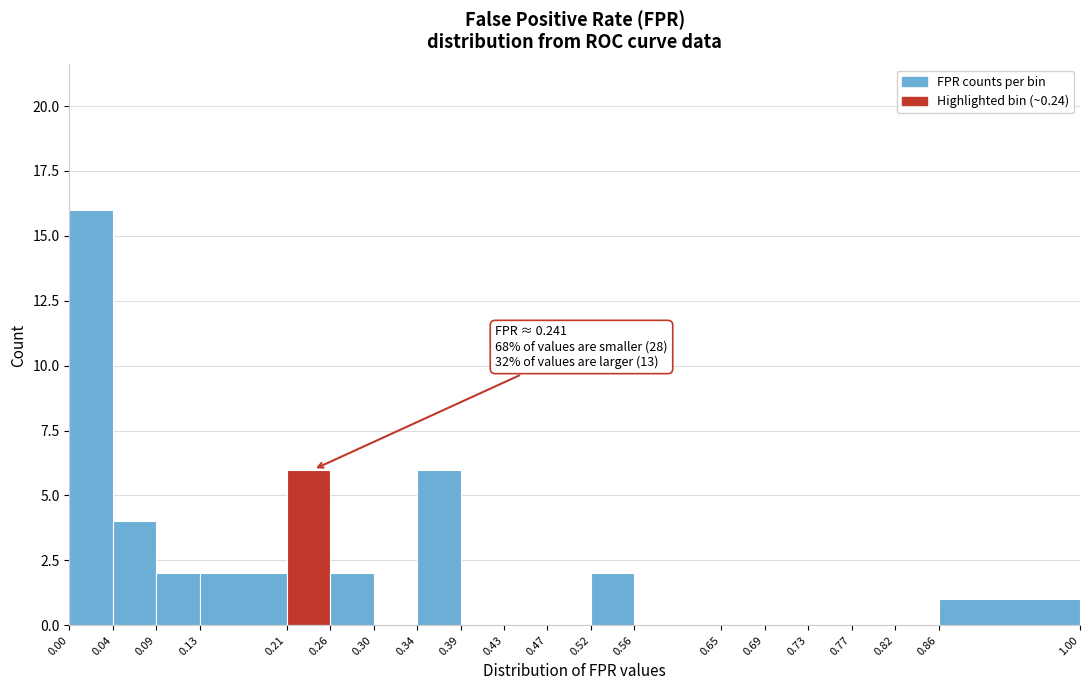

Over which range of the x-axis is the bar tallest?

0.00 to 0.04